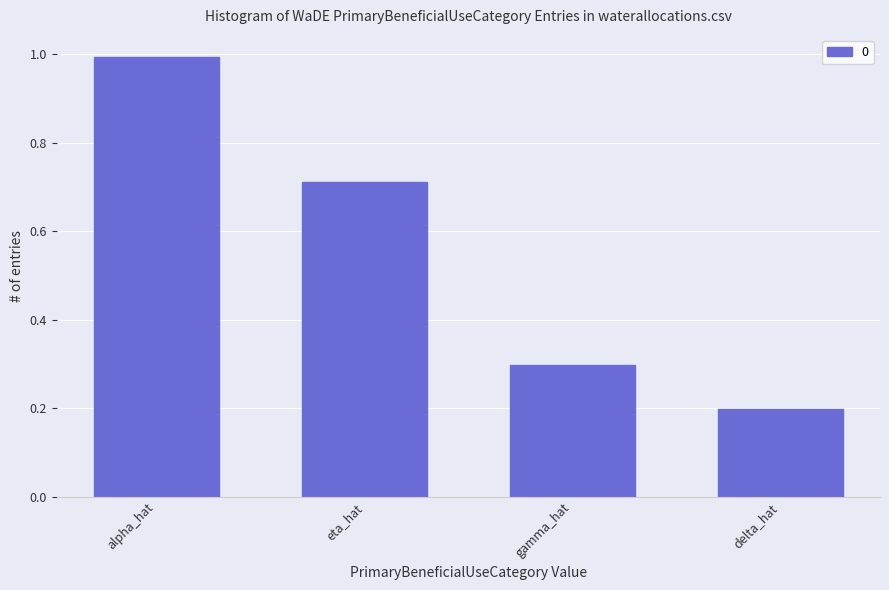

At which category does the chart reach its minimum across all series?

delta_hat